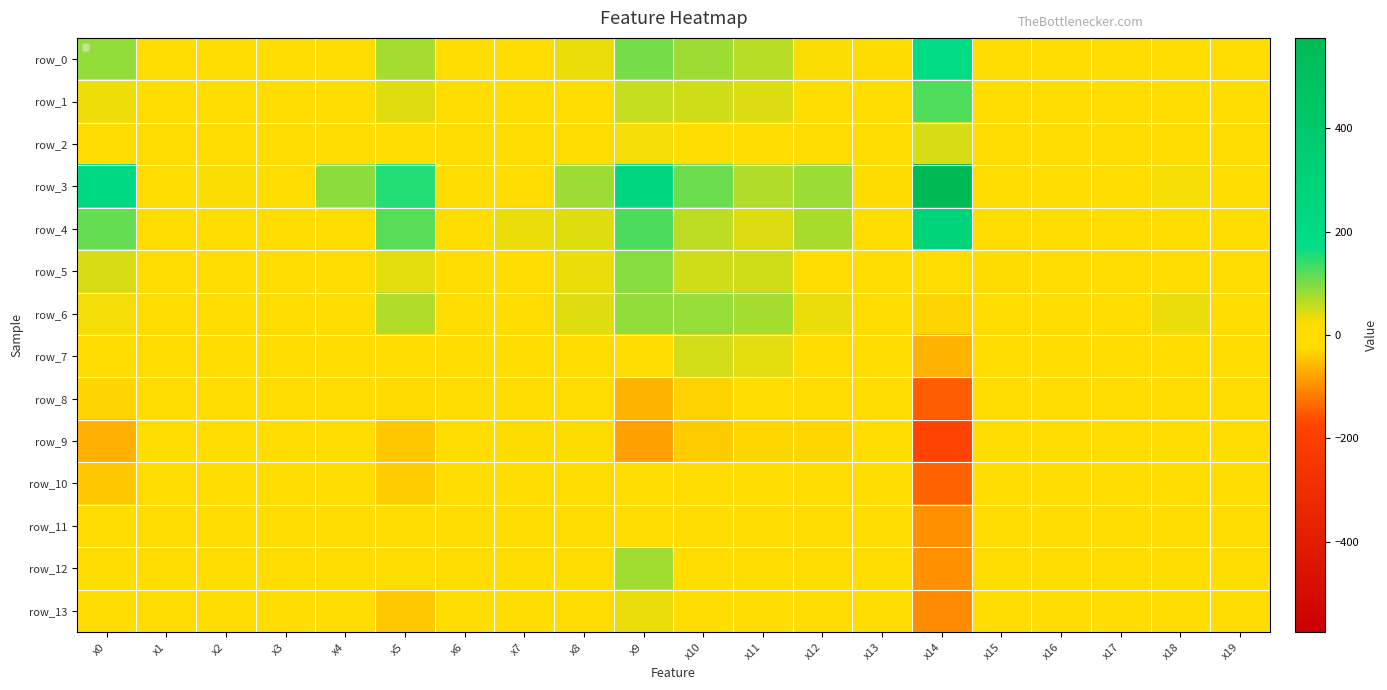

True or false: row_6 has a value of 141.6 at x10.

False